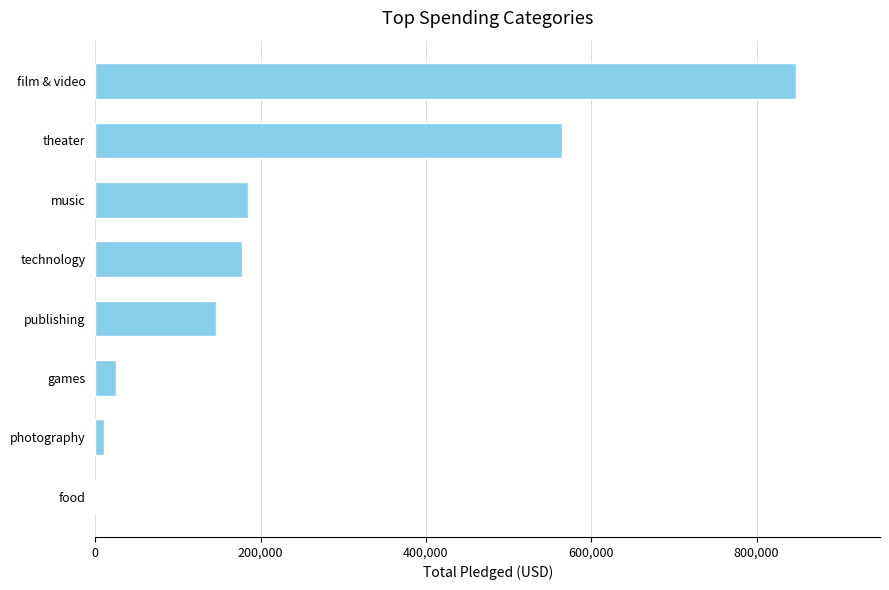

Where is the data nearest to the value 423824?

theater